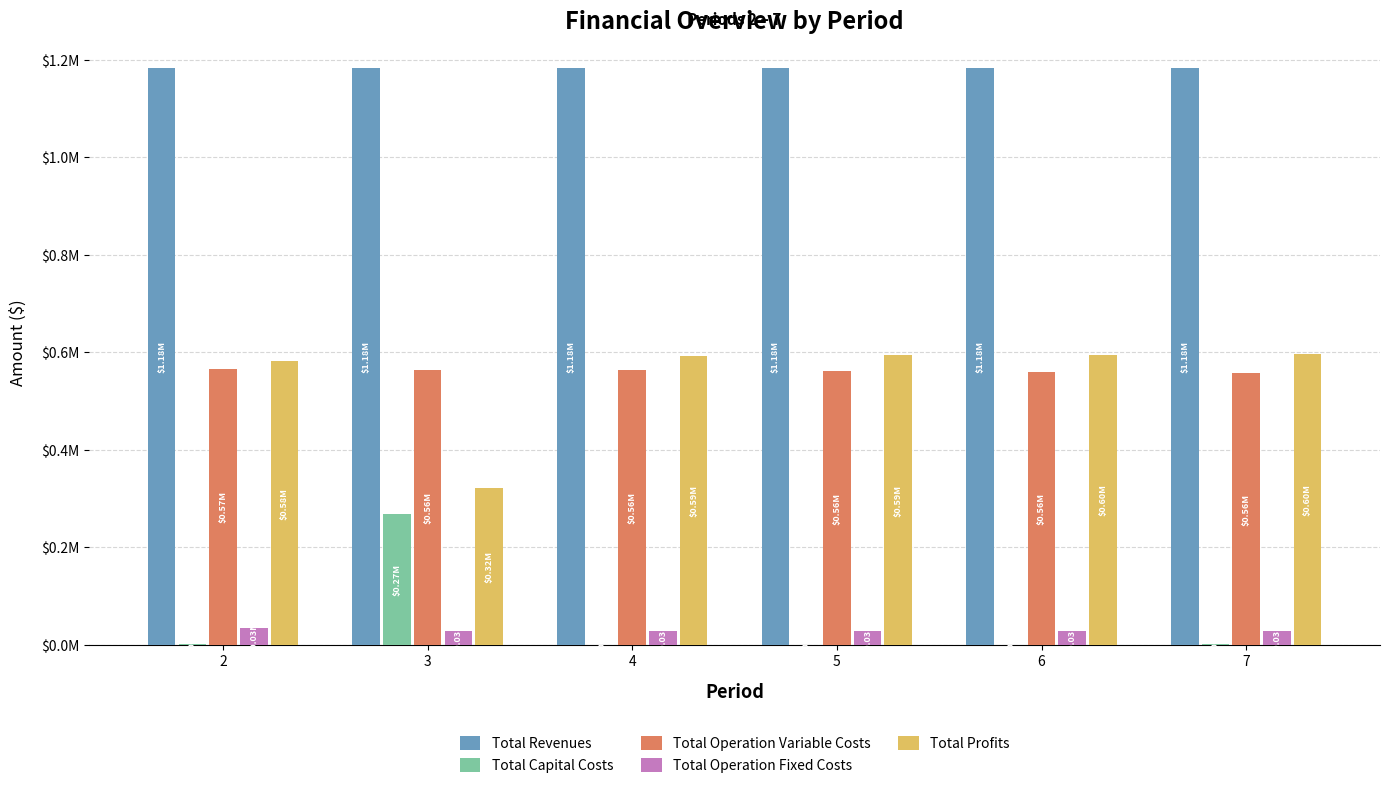

Rank the series at 2 from lowest to highest value.

Total Capital Costs, Total Operation Fixed Costs, Total Operation Variable Costs, Total Profits, Total Revenues